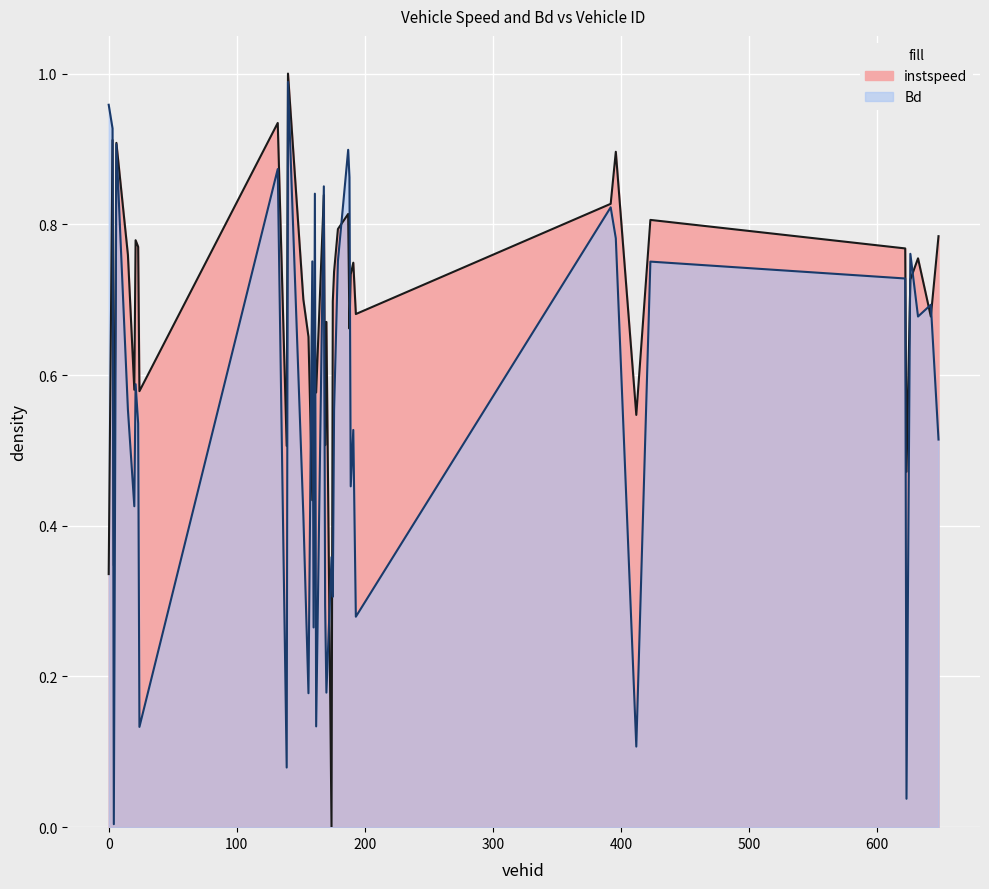

At which category is the sum across all series the highest?

140.0